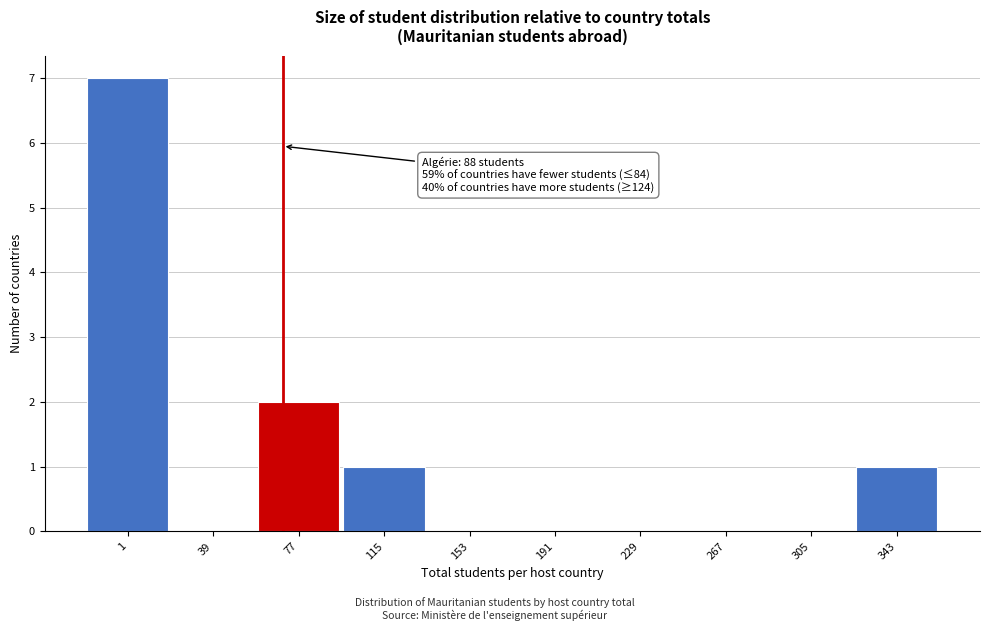

Reading right to left, what are all the values shown in this chart?

343=1	305=0	267=0	229=0	191=0	153=0	115=1	77=2	39=0	1=7